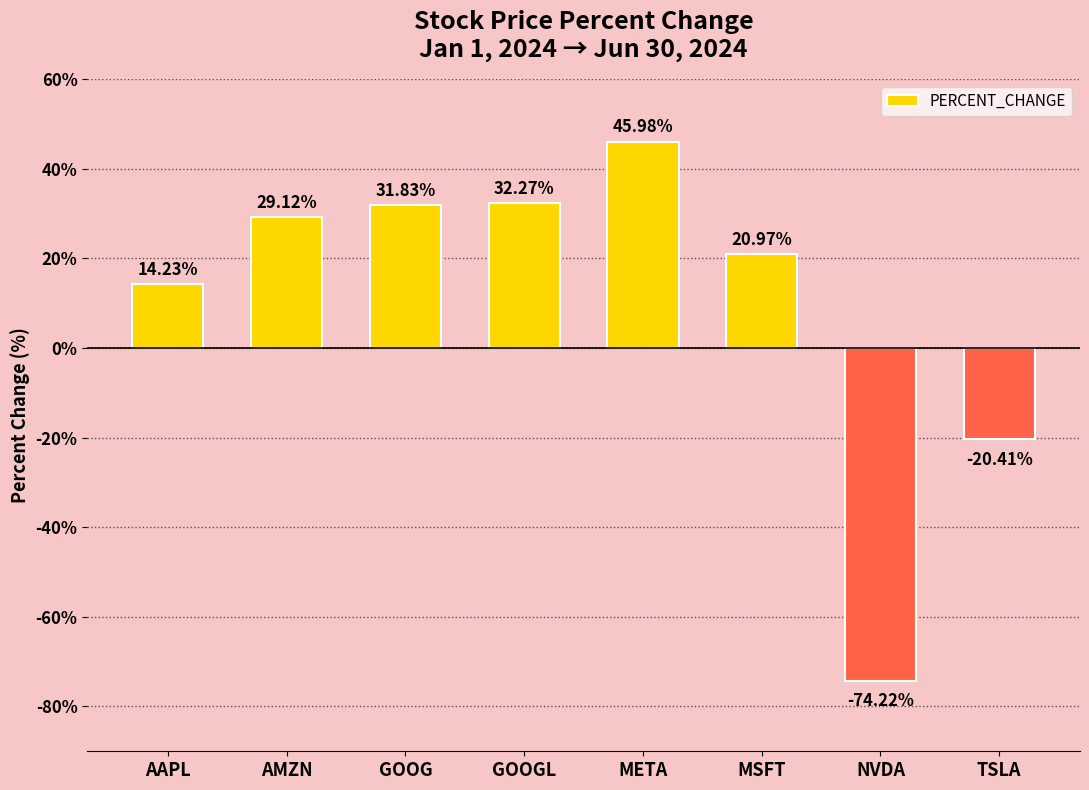

Rank the categories by value from lowest to highest.

NVDA, TSLA, AAPL, MSFT, AMZN, GOOG, GOOGL, META